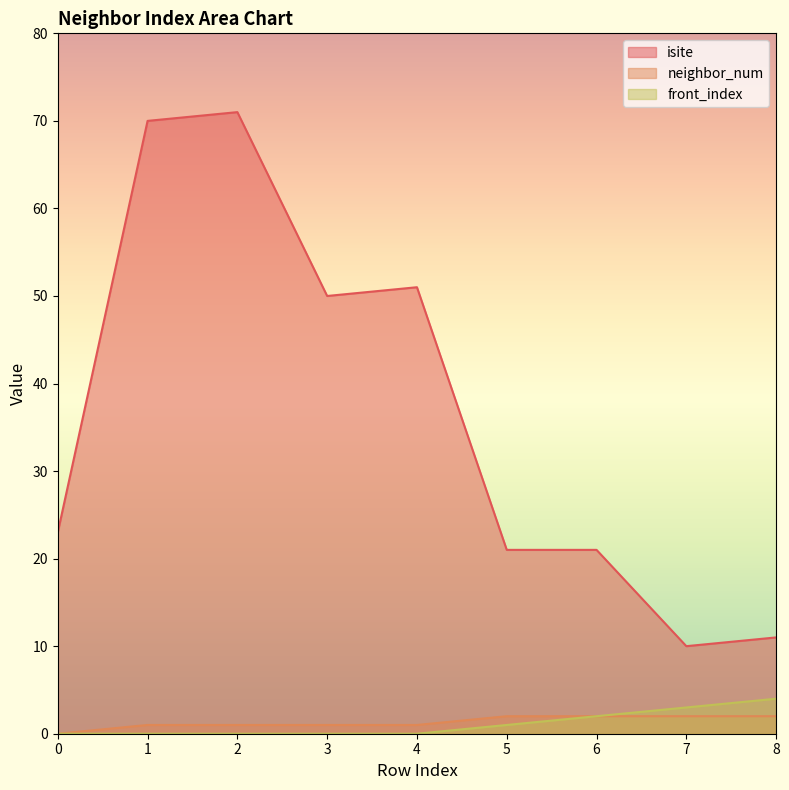

Reading right to left, list all the values displayed in this chart.

isite: 8=11	7=10	6=21	5=21	4=51	3=50	2=71	1=70	0=23
neighbor_num: 8=2	7=2	6=2	5=2	4=1	3=1	2=1	1=1	0=0
front_index: 8=4	7=3	6=2	5=1	4=0	3=0	2=0	1=0	0=0